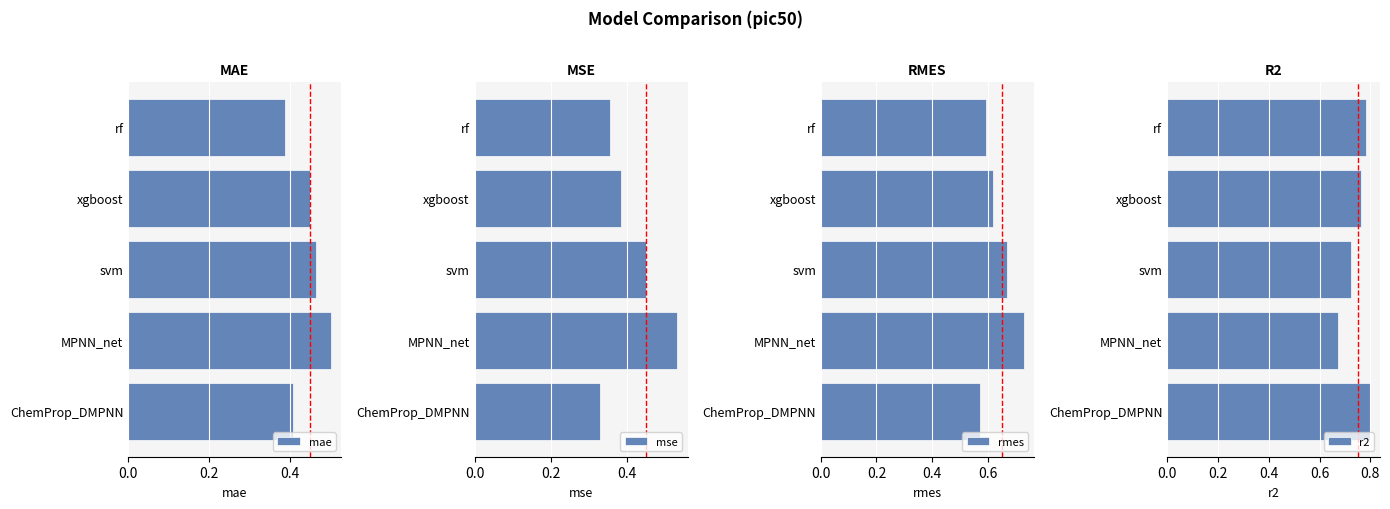

The value of mae at xgboost is 0.2. True or false?

False